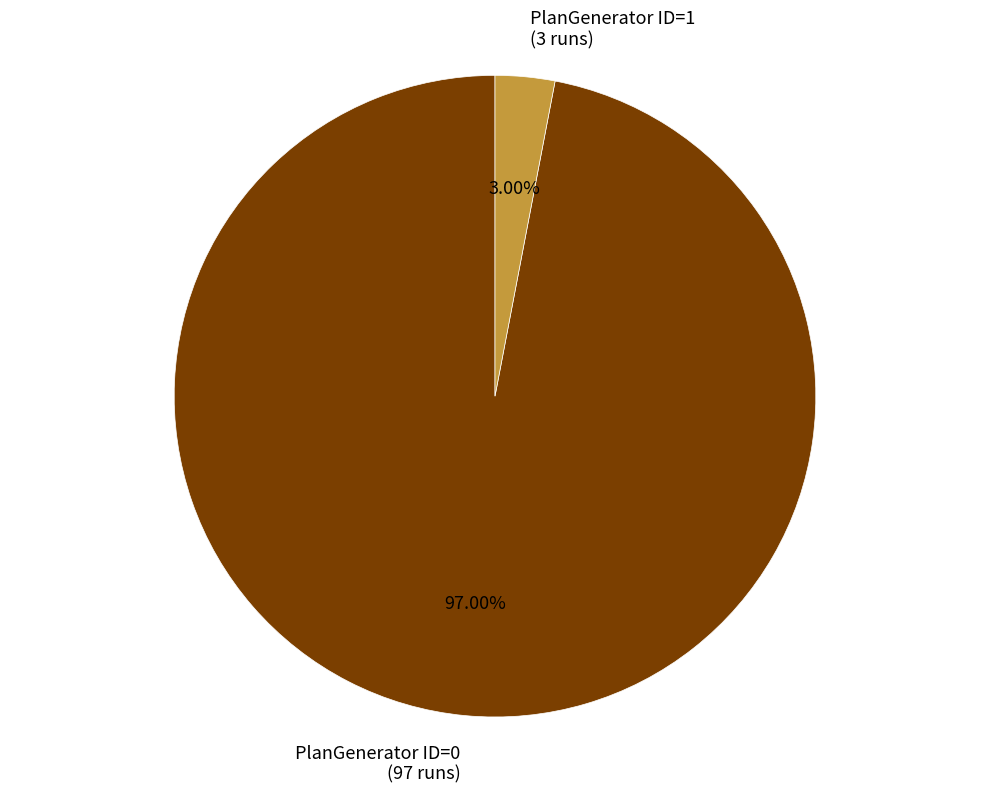

What is the largest slice in the pie chart?

PlanGenerator ID=0 (97 runs)